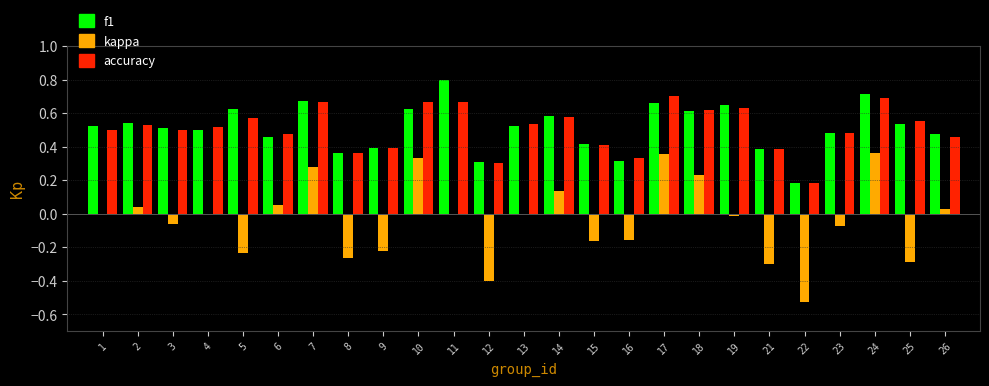

The f1 series shows 0.5 at 25. True or false?

True